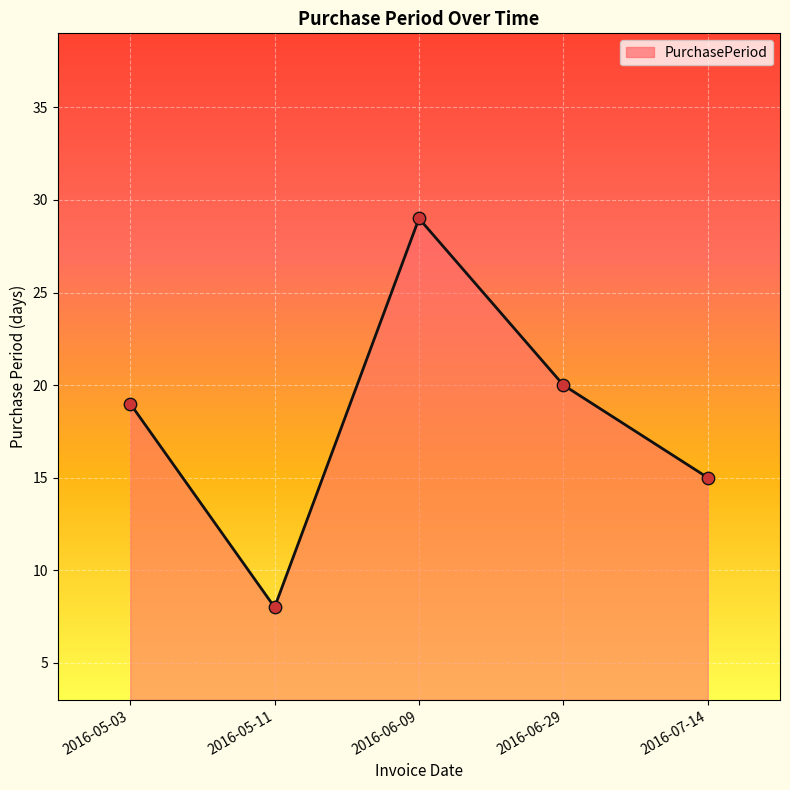

Approximately how many times larger is the value at 2016-06-29 compared to 2016-07-14?

1.3